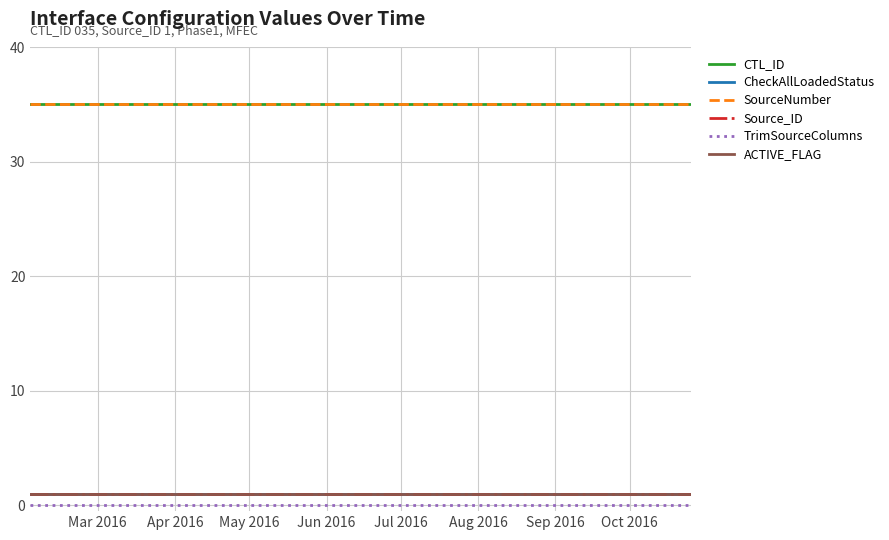

Is this an area chart (filled region under the line)?

No